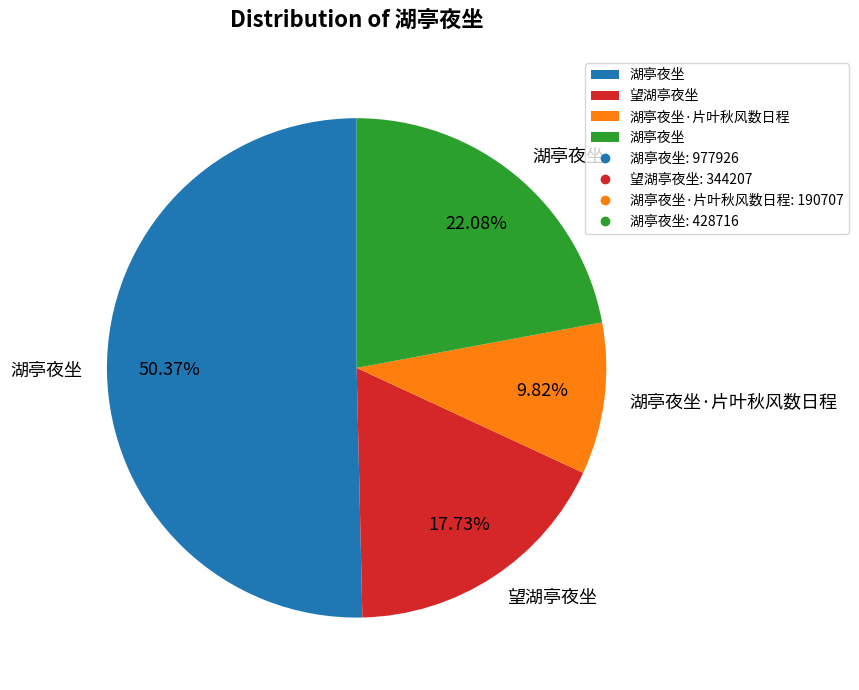

To the nearest percent, what is the difference between the largest and smallest slice percentages?

41%